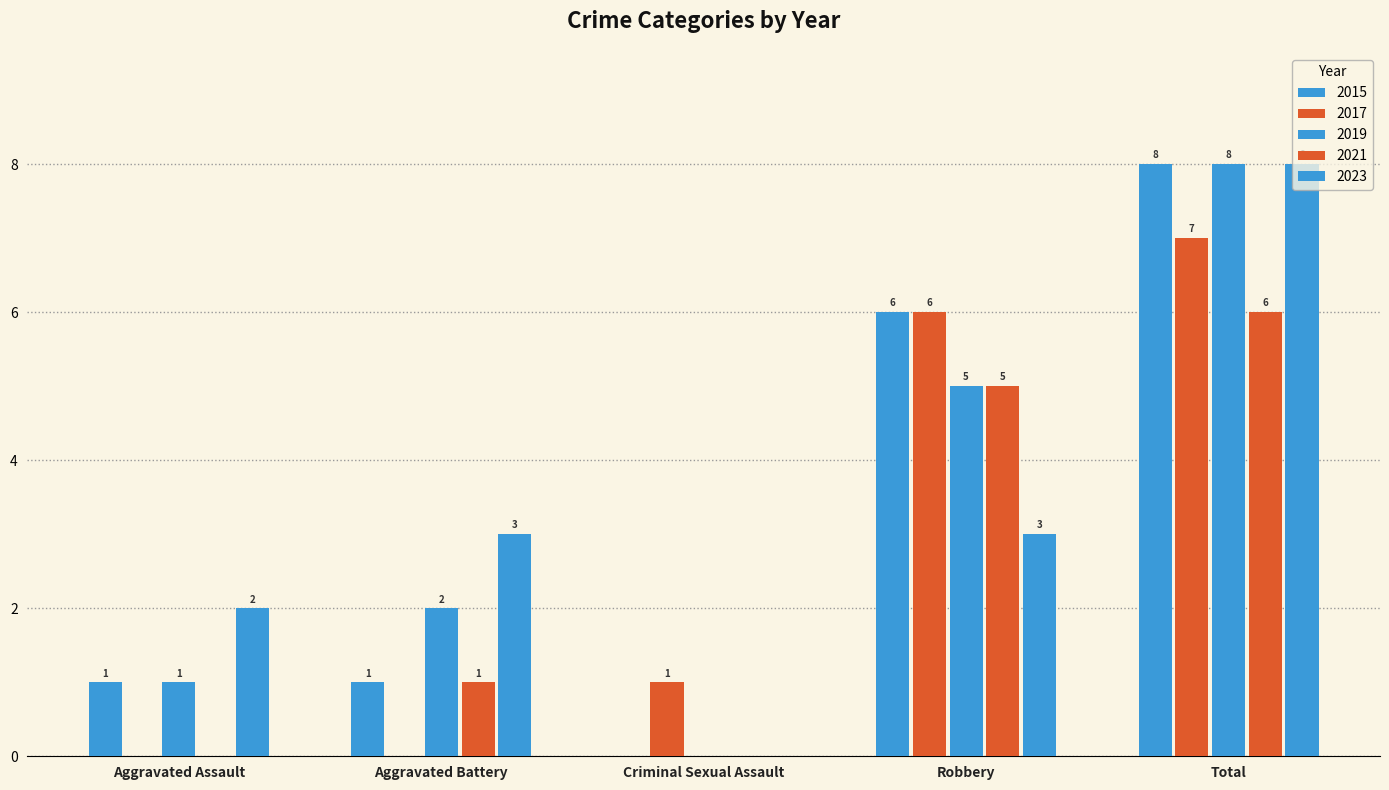

How many positive values does the 2019 series have?

4